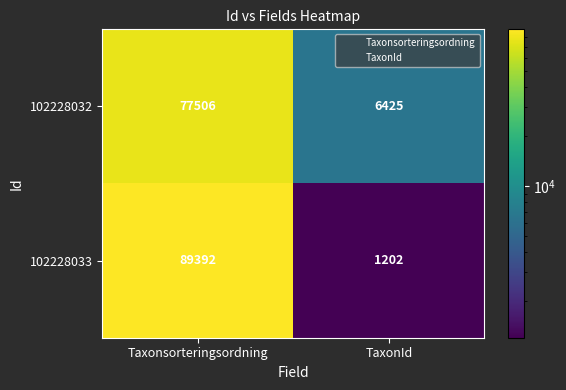

Which series changed the most between Taxonsorteringsordning and TaxonId?

102228033